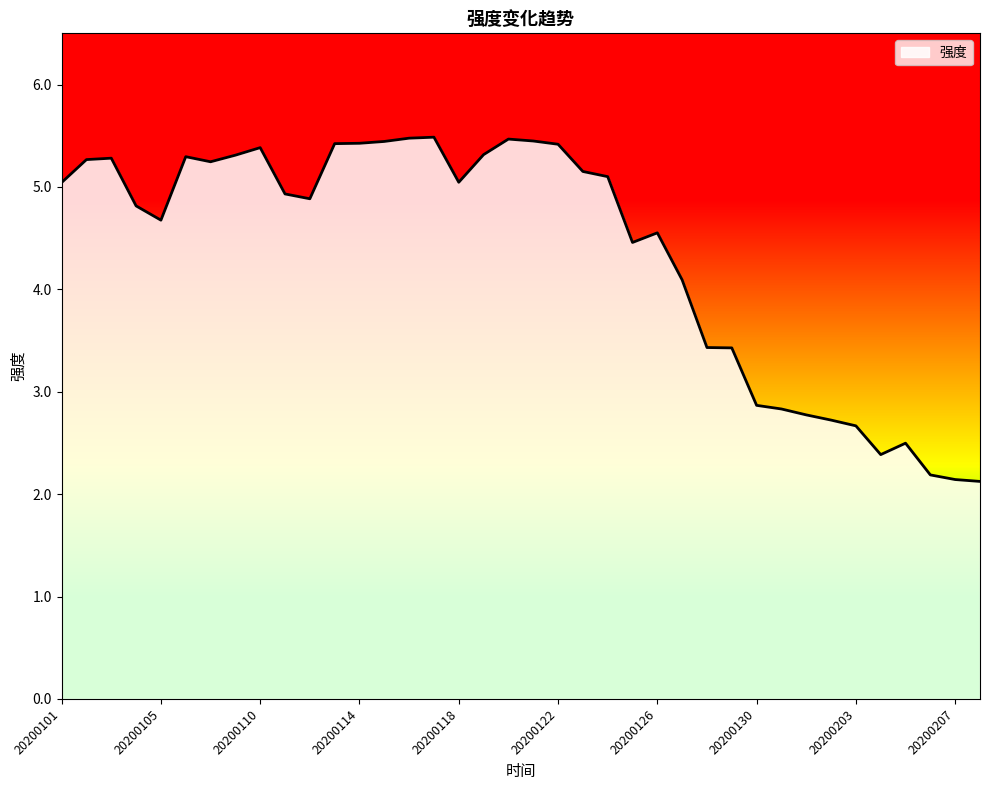

How many lines are shown in the chart?

1